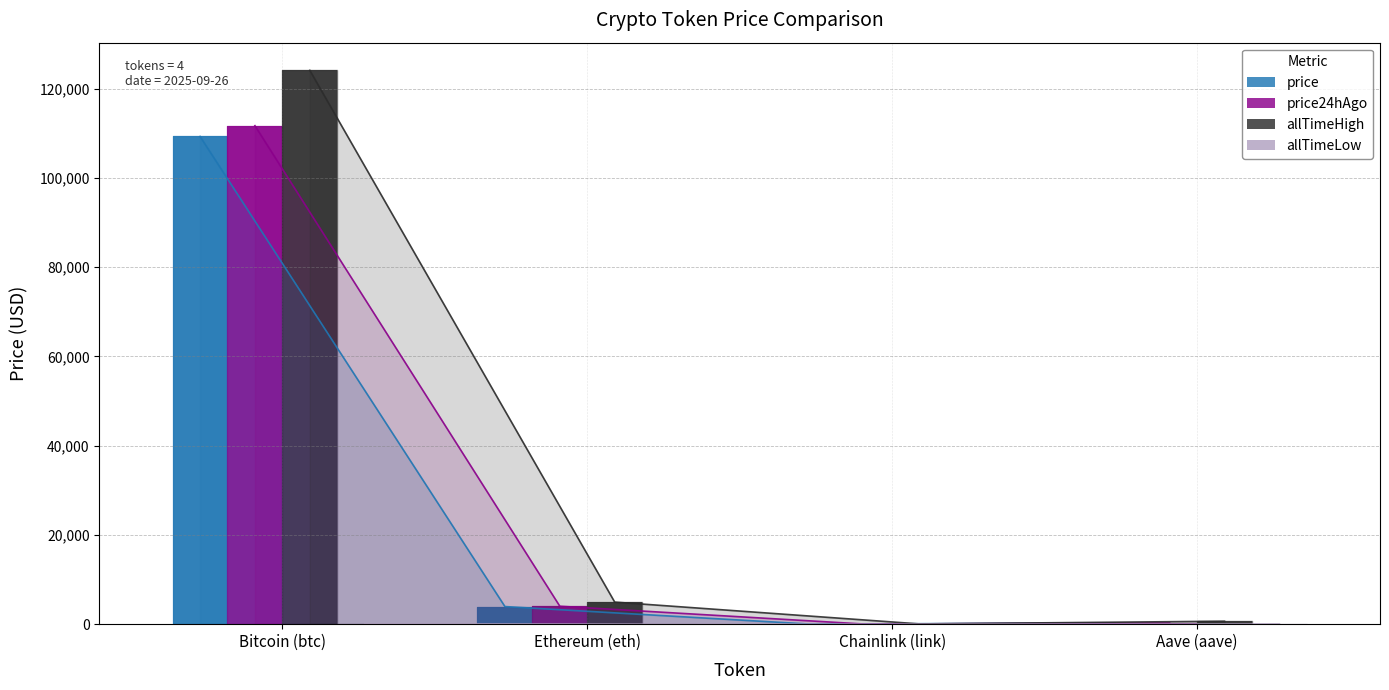

What are all the series names shown in the legend?

price, price24hAgo, allTimeHigh, allTimeLow